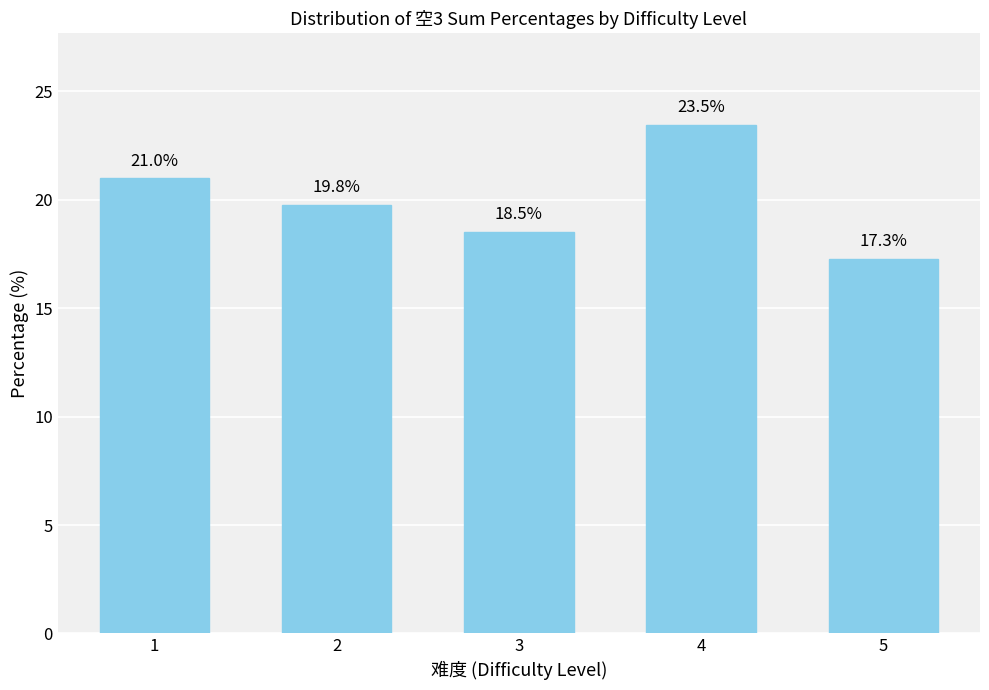

What is the sum of all values?

100.0